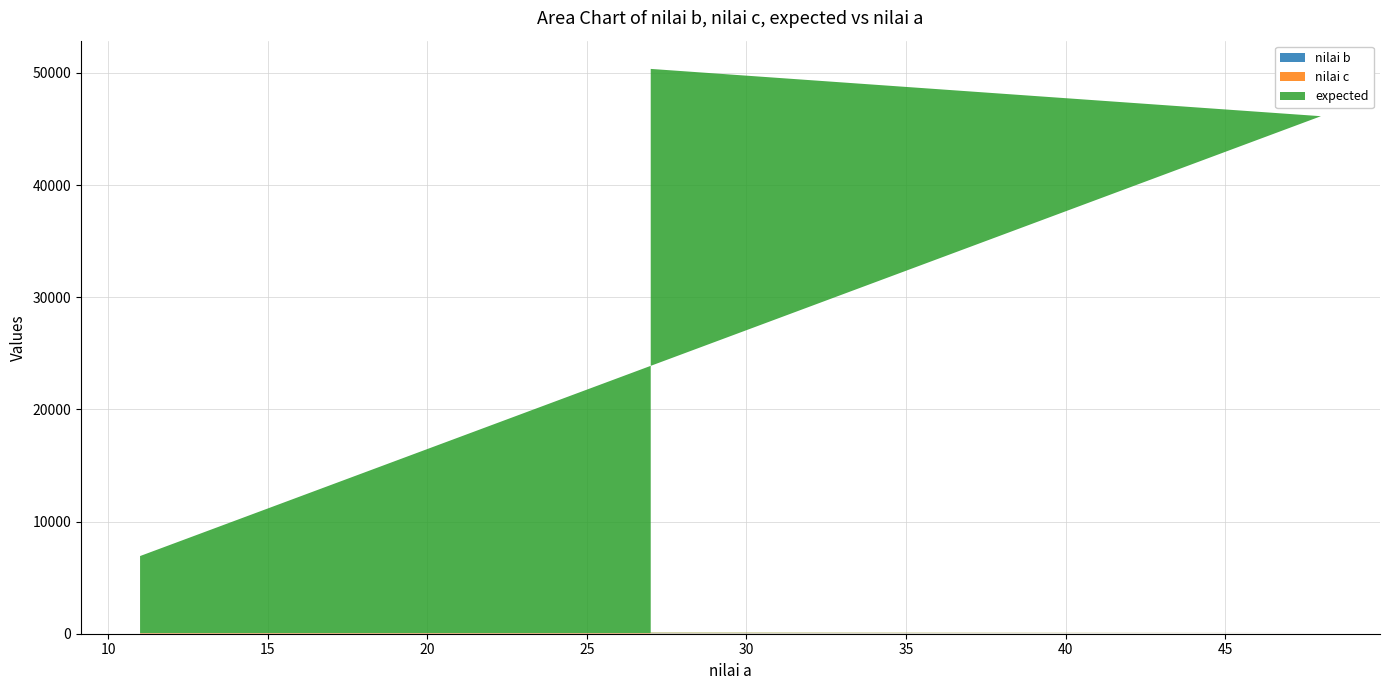

Reading left to right, list all the values displayed in this chart.

nilai b: 27=38	48=24	11=13
nilai c: 27=49	48=40	11=48
expected: 27=50274	48=46080	11=6864